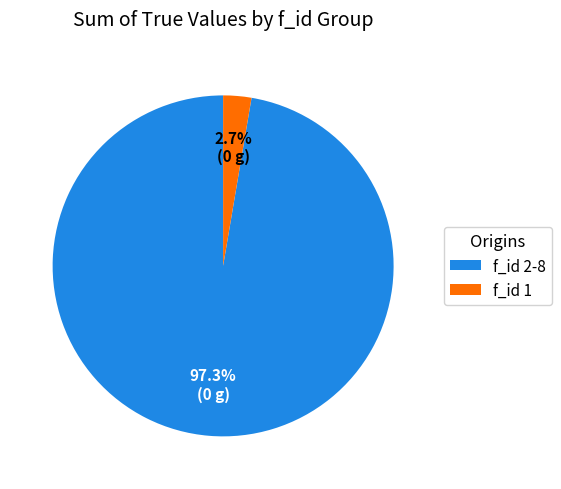

Is f_id 1 the majority of the pie?

No